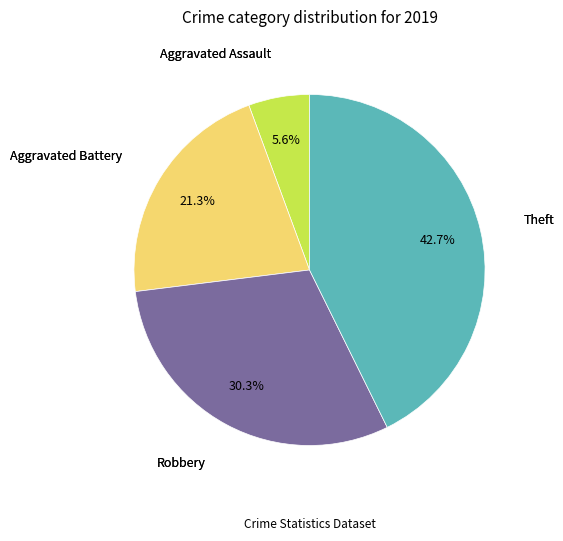

Is there any slice that represents more than half of the pie?

No